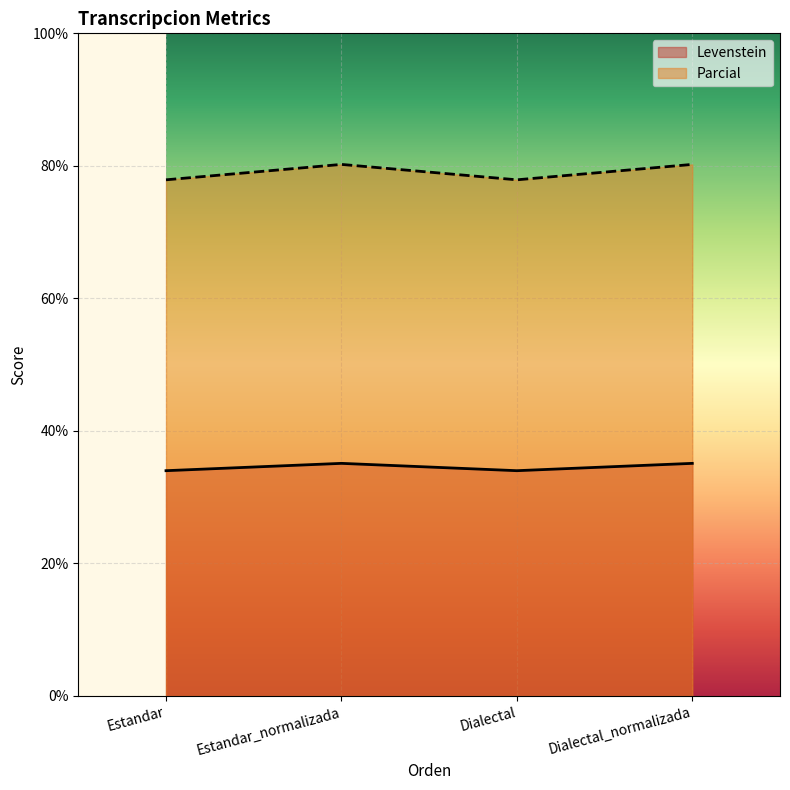

Rank the series at Dialectal_normalizada from lowest to highest value.

Levenstein, Parcial